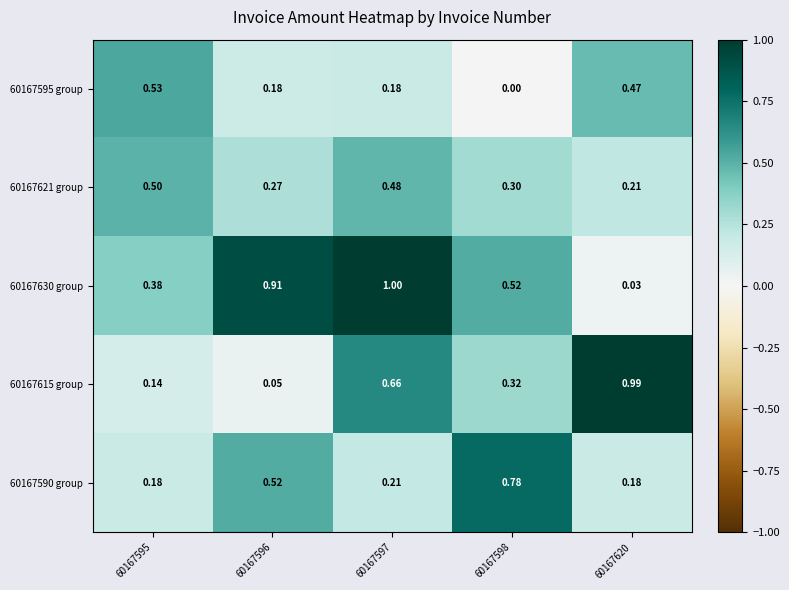

Which category has the highest value across all series?

60167597